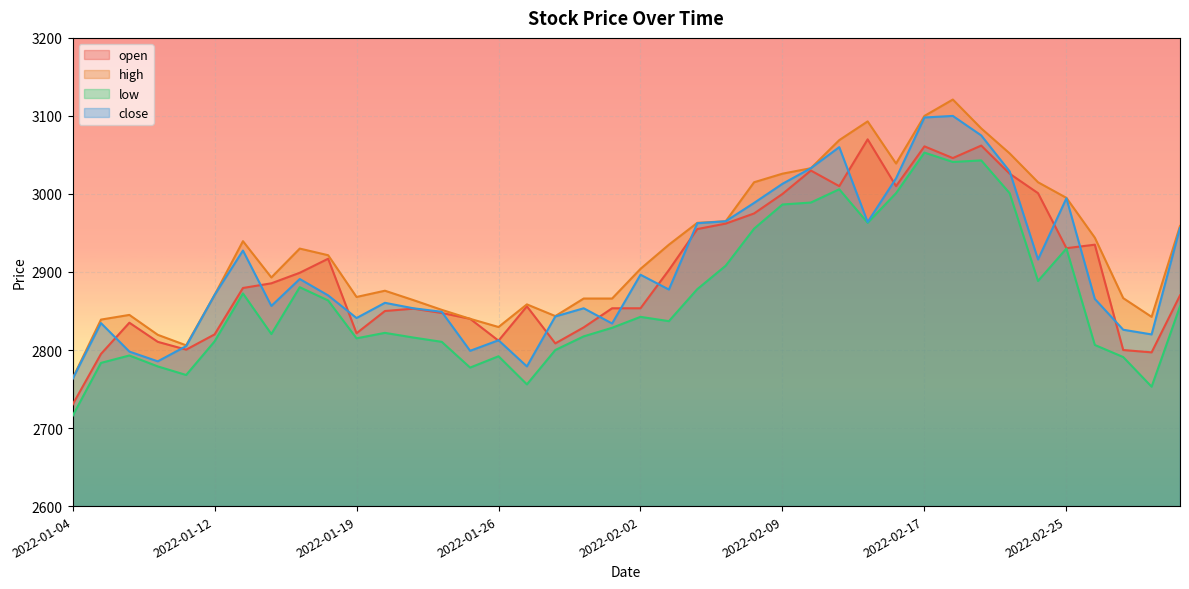

True or false: low has more than 1 interior local peaks.

True